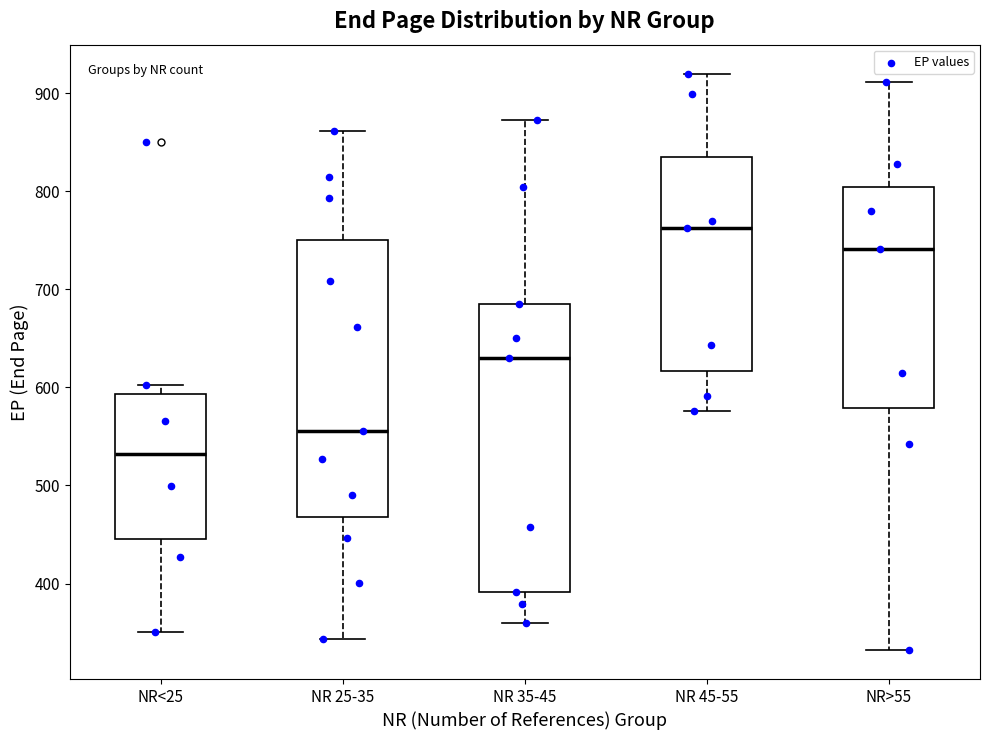

Which box has the highest median line?

NR 45-55